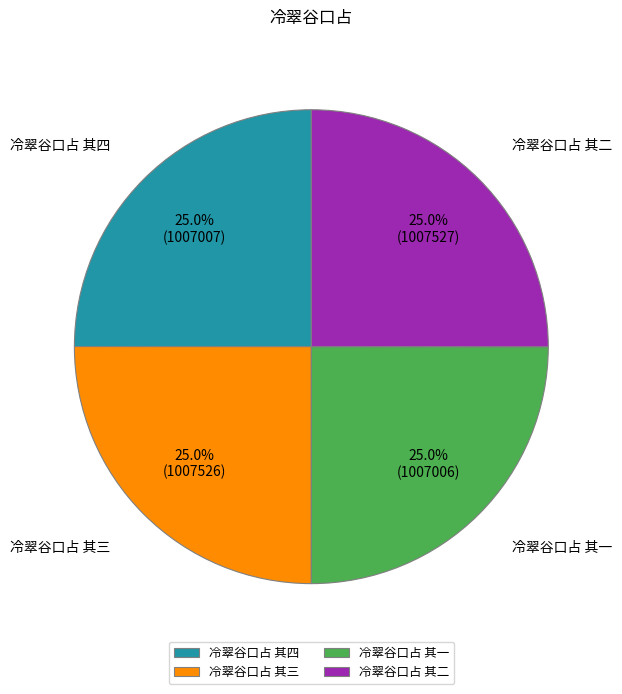

The 冷翠谷口占 其四 slice represents 25% of the pie. True or false?

True